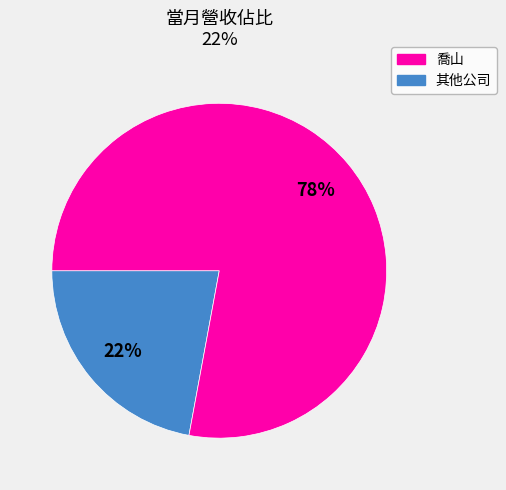

Is there any slice that represents more than half of the pie?

Yes